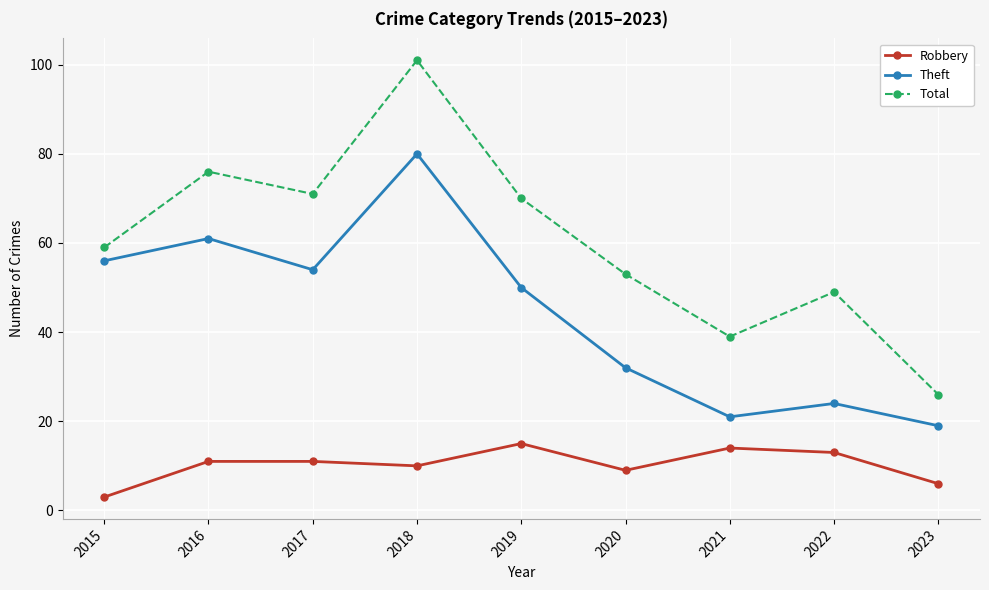

Rank the series by their average value, from lowest to highest.

Robbery, Theft, Total